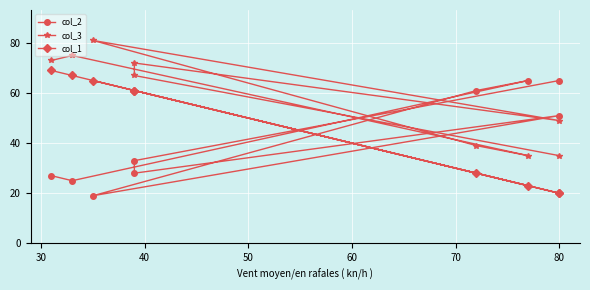

Reading left to right, extract all data points from this chart.

col_2: 27	25	65	61	19	51	28	33	65
col_3: 73	75	35	39	81	49	72	67	35
col_1: 69	67	23	28	65	20	61	61	20